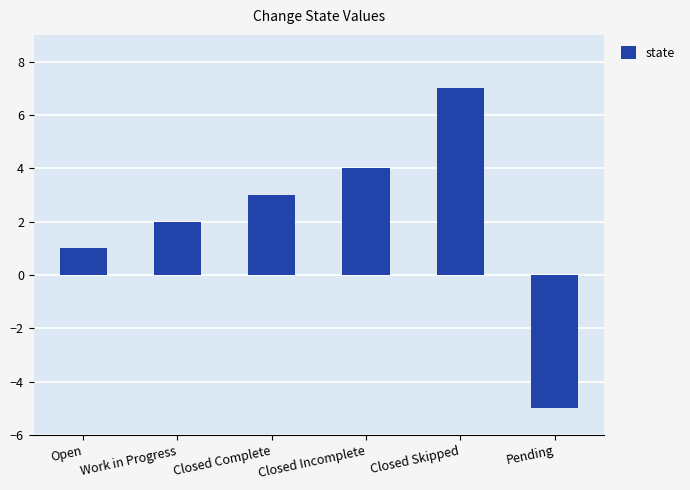

Reading left to right, list all the values displayed in this chart.

Open=1	Work in Progress=2	Closed Complete=3	Closed Incomplete=4	Closed Skipped=7	Pending=-5